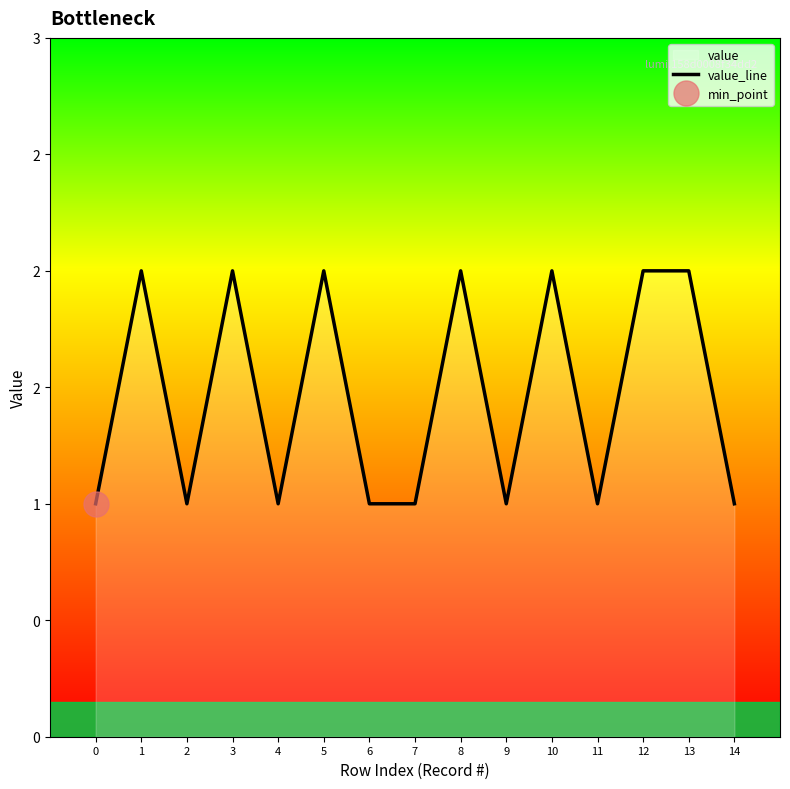

At which category does the data reach its first local peak?

1